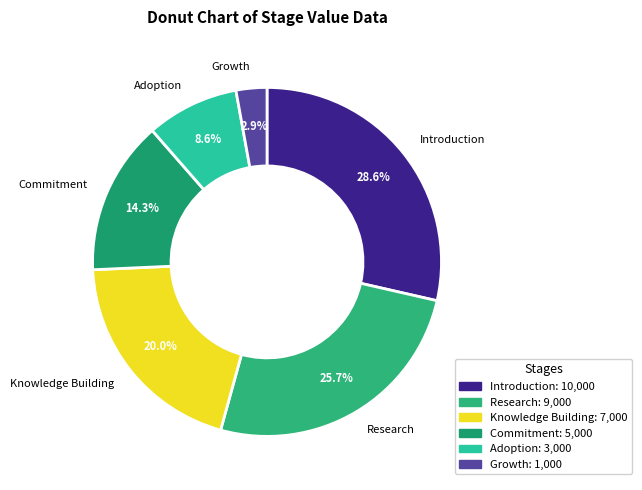

Which slice is the largest?

Introduction